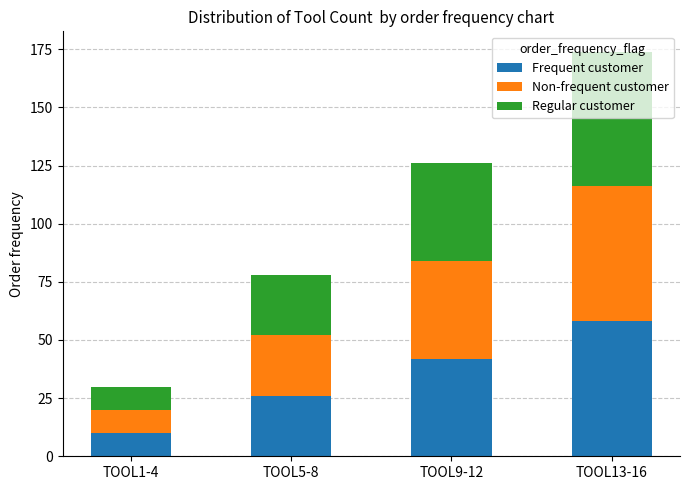

What is the sum of the Frequent customer values at TOOL5-8 and TOOL13-16?

84